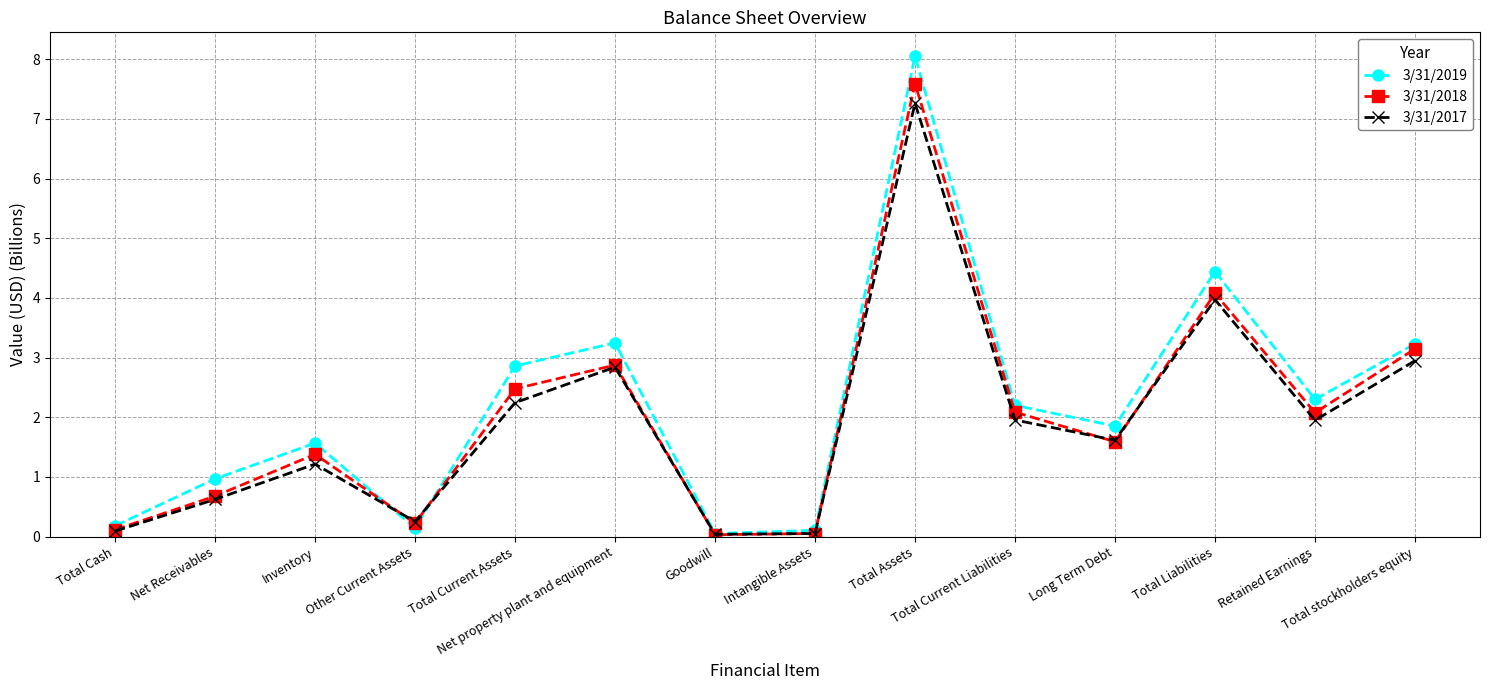

How many interior local valleys does the 3/31/2019 series have?

4